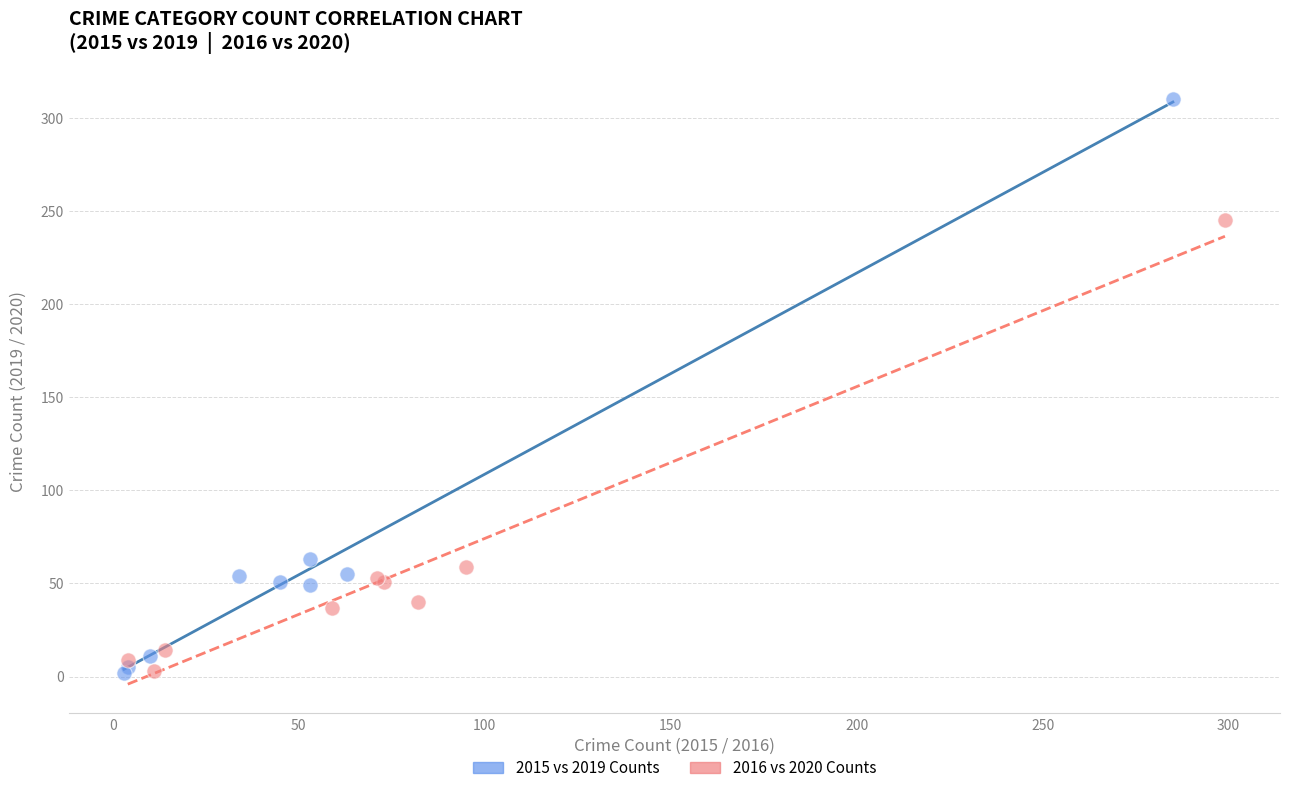

Which series contains the highest Y value?

2015 vs 2019 Counts